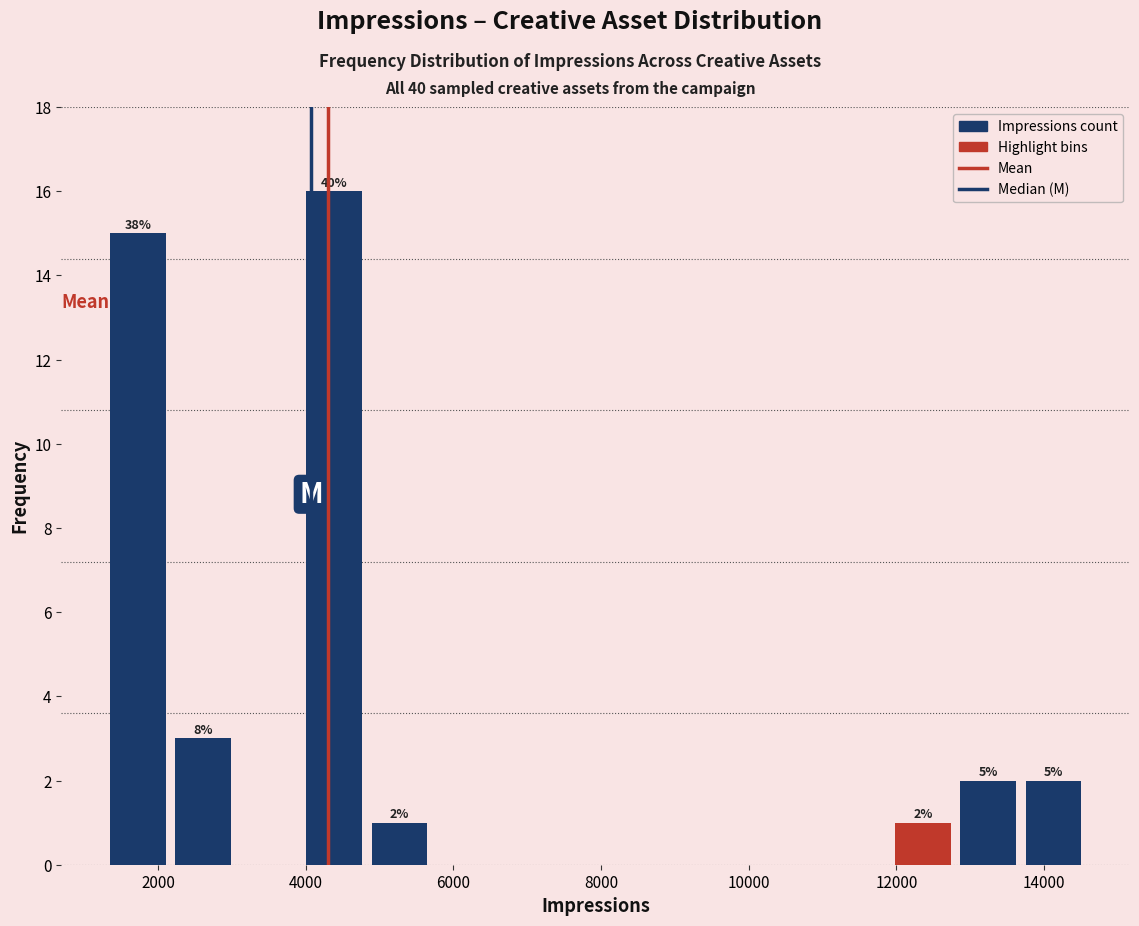

Over which range of the x-axis is the bar tallest?

4000 to 4800